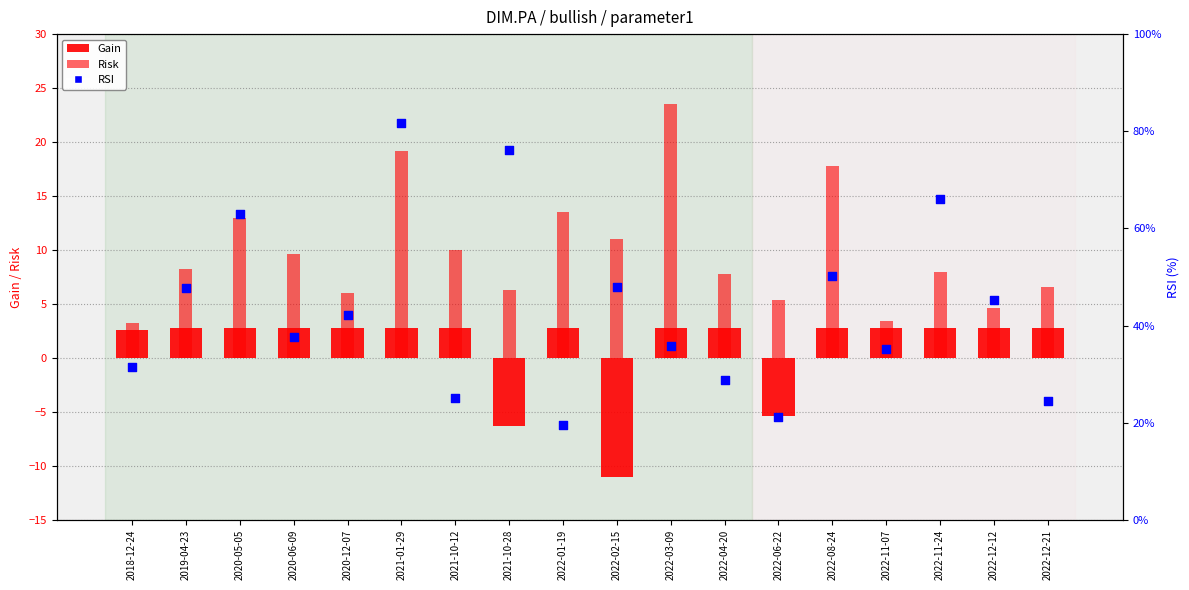

Is the value of RSI at 2022-03-09 greater than the value of Risk at 2022-04-20?

Yes